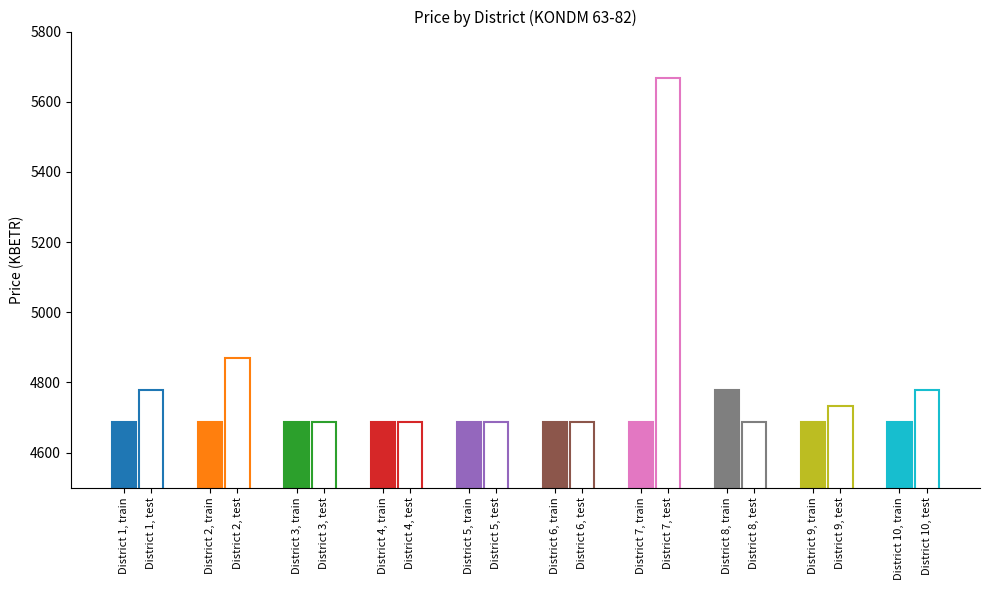

Which series has the largest range (max minus min)?

test